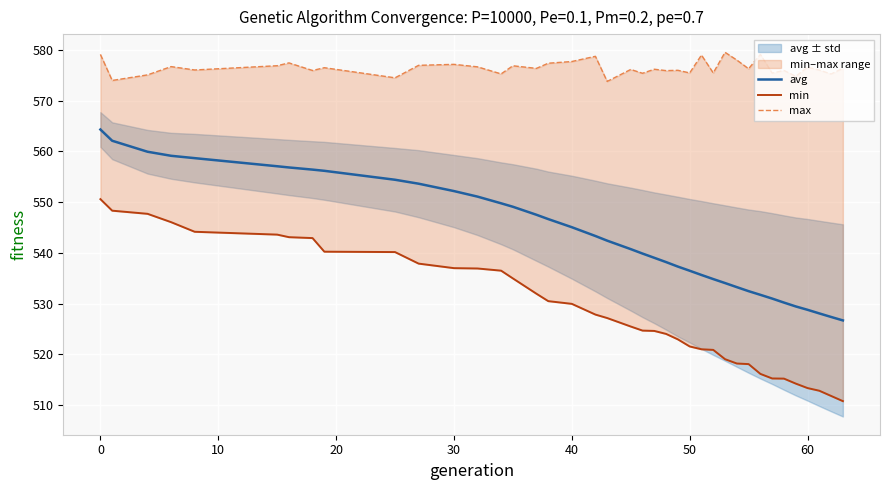

What are all the series names shown in the legend?

avg, min, max